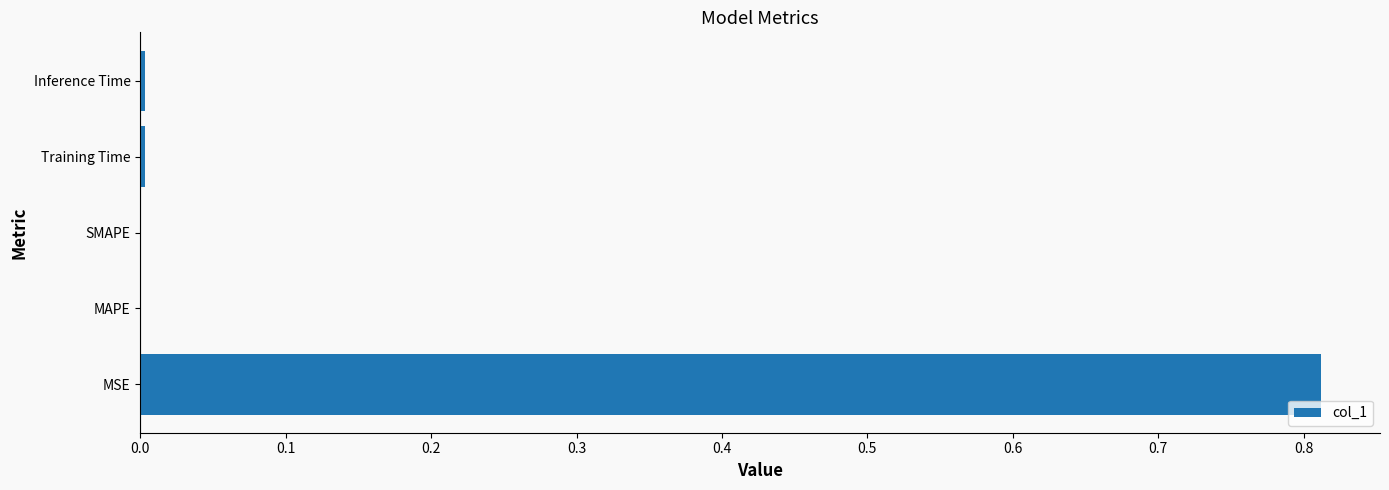

Between MSE and Training Time, which is larger?

MSE